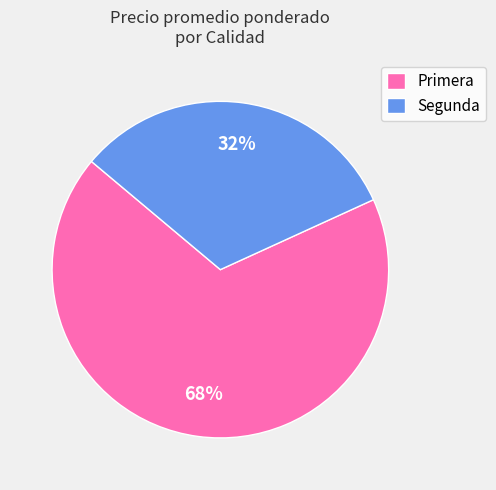

What percentage is the Primera slice, to the nearest percent?

68%